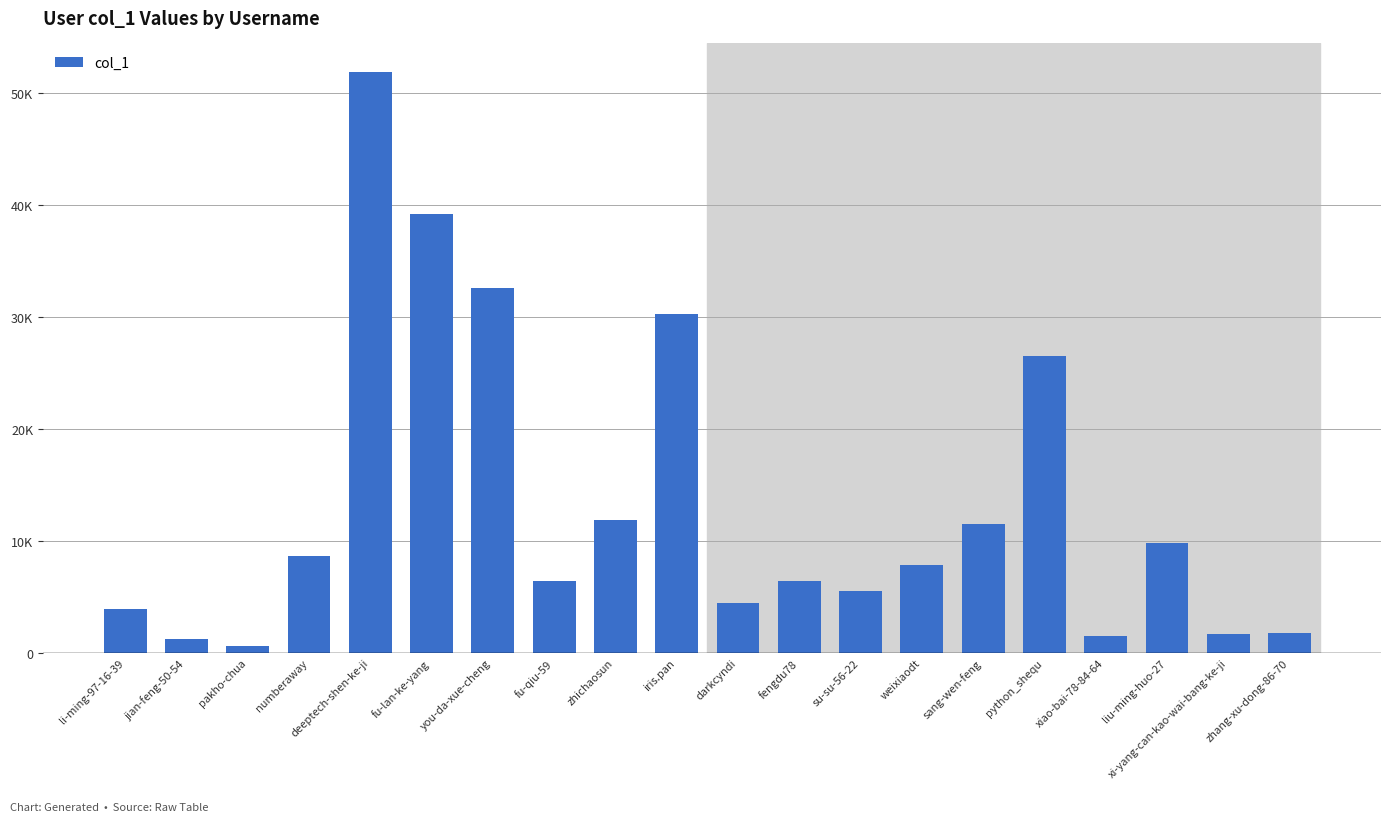

What is the difference between the maximum and minimum values?

51196